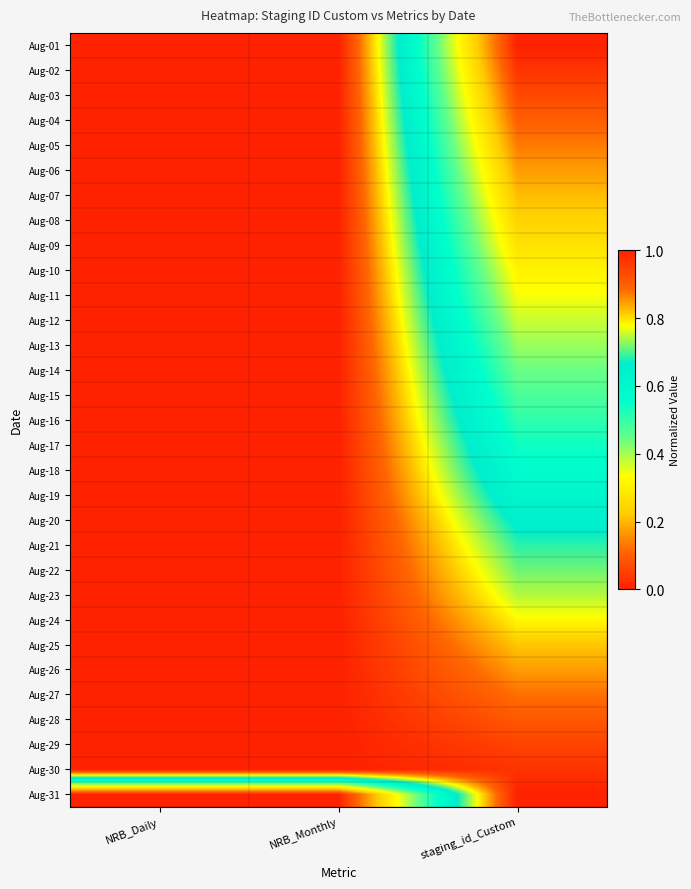

Reading right to left, list all the values displayed in this chart.

Aug-01: staging_id_Custom=0.0	NRB_Monthly=1.0	NRB_Daily=1.0
Aug-02: staging_id_Custom=0.0	NRB_Monthly=1.0	NRB_Daily=1.0
Aug-03: staging_id_Custom=0.1	NRB_Monthly=1.0	NRB_Daily=1.0
Aug-04: staging_id_Custom=0.1	NRB_Monthly=1.0	NRB_Daily=1.0
Aug-05: staging_id_Custom=0.1	NRB_Monthly=1.0	NRB_Daily=1.0
Aug-06: staging_id_Custom=0.2	NRB_Monthly=1.0	NRB_Daily=1.0
Aug-07: staging_id_Custom=0.2	NRB_Monthly=1.0	NRB_Daily=1.0
Aug-08: staging_id_Custom=0.2	NRB_Monthly=1.0	NRB_Daily=1.0
Aug-09: staging_id_Custom=0.3	NRB_Monthly=1.0	NRB_Daily=1.0
Aug-10: staging_id_Custom=0.3	NRB_Monthly=1.0	NRB_Daily=1.0
Aug-11: staging_id_Custom=0.3	NRB_Monthly=1.0	NRB_Daily=1.0
Aug-12: staging_id_Custom=0.4	NRB_Monthly=1.0	NRB_Daily=1.0
Aug-13: staging_id_Custom=0.4	NRB_Monthly=1.0	NRB_Daily=1.0
Aug-14: staging_id_Custom=0.4	NRB_Monthly=1.0	NRB_Daily=1.0
Aug-15: staging_id_Custom=0.5	NRB_Monthly=1.0	NRB_Daily=1.0
Aug-16: staging_id_Custom=0.5	NRB_Monthly=1.0	NRB_Daily=1.0
Aug-17: staging_id_Custom=0.5	NRB_Monthly=1.0	NRB_Daily=1.0
Aug-18: staging_id_Custom=0.6	NRB_Monthly=1.0	NRB_Daily=1.0
Aug-19: staging_id_Custom=0.6	NRB_Monthly=1.0	NRB_Daily=1.0
Aug-20: staging_id_Custom=0.6	NRB_Monthly=1.0	NRB_Daily=1.0
Aug-21: staging_id_Custom=0.7	NRB_Monthly=1.0	NRB_Daily=1.0
Aug-22: staging_id_Custom=0.7	NRB_Monthly=1.0	NRB_Daily=1.0
Aug-23: staging_id_Custom=0.7	NRB_Monthly=1.0	NRB_Daily=1.0
Aug-24: staging_id_Custom=0.8	NRB_Monthly=1.0	NRB_Daily=1.0
Aug-25: staging_id_Custom=0.8	NRB_Monthly=1.0	NRB_Daily=1.0
Aug-26: staging_id_Custom=0.8	NRB_Monthly=1.0	NRB_Daily=1.0
Aug-27: staging_id_Custom=0.9	NRB_Monthly=1.0	NRB_Daily=1.0
Aug-28: staging_id_Custom=0.9	NRB_Monthly=1.0	NRB_Daily=1.0
Aug-29: staging_id_Custom=0.9	NRB_Monthly=1.0	NRB_Daily=1.0
Aug-30: staging_id_Custom=1.0	NRB_Monthly=1.0	NRB_Daily=1.0
Aug-31: staging_id_Custom=1.0	NRB_Monthly=0.0	NRB_Daily=0.0